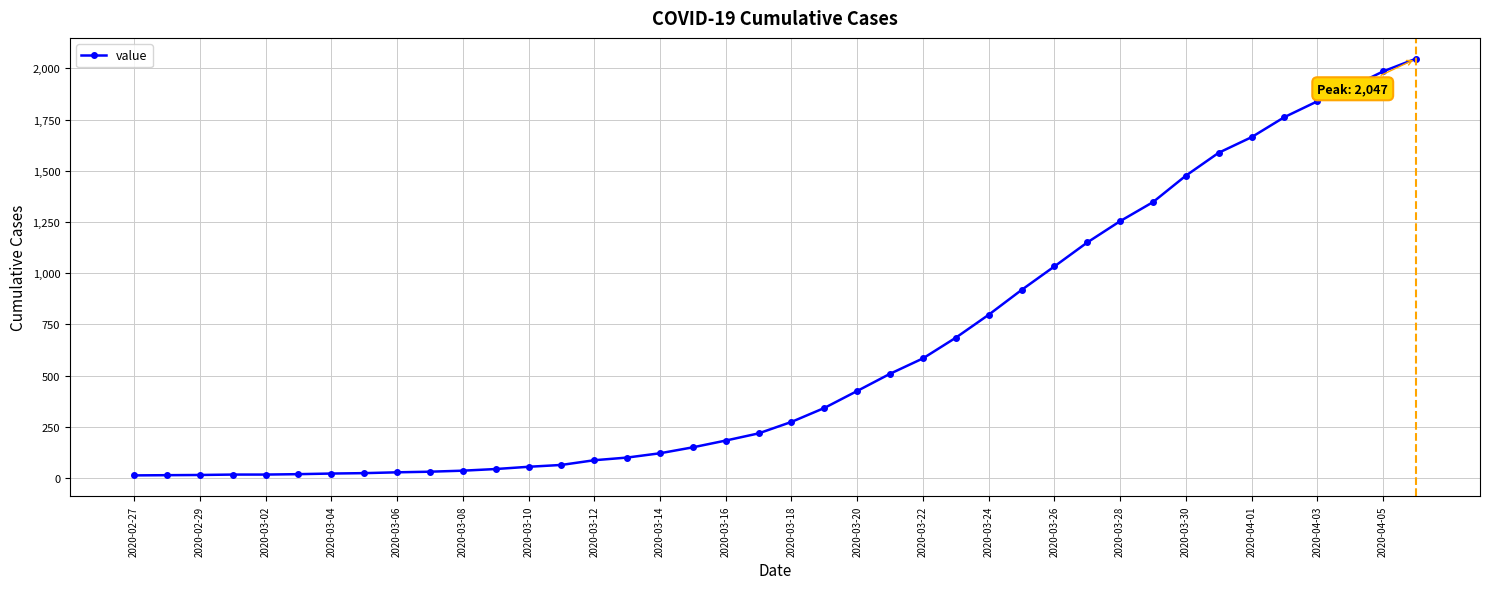

What is the minimum value shown in the chart?

13